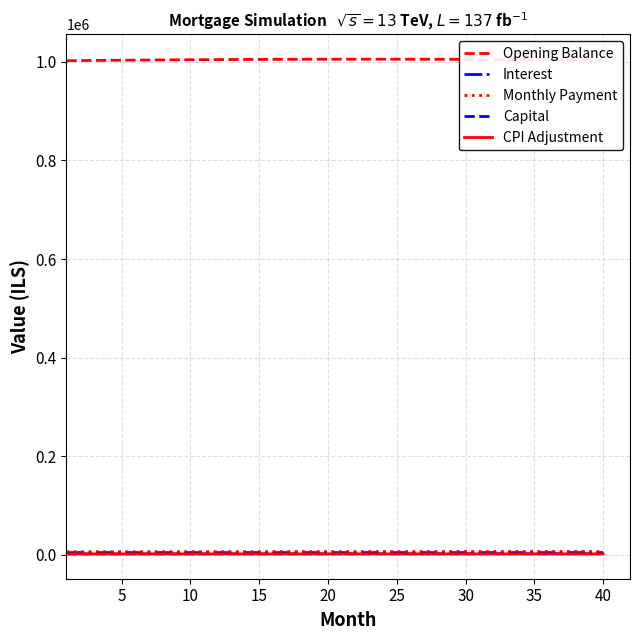

What is the smallest value displayed?

1813.3